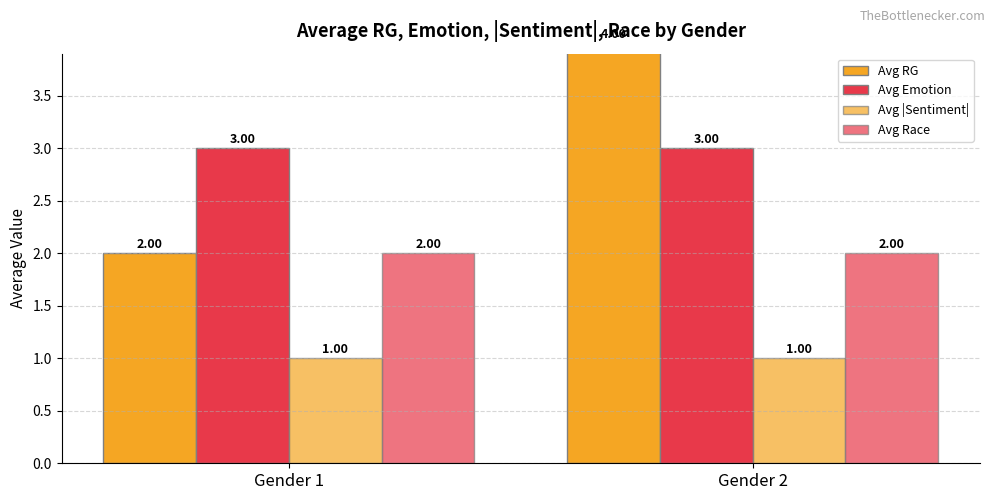

What is the difference between the highest and lowest values at Gender 1?

2